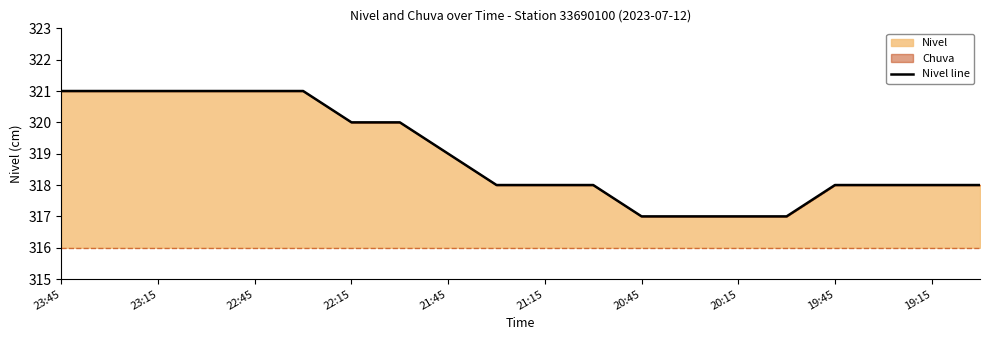

The value at 20:45 is 540. True or false?

False